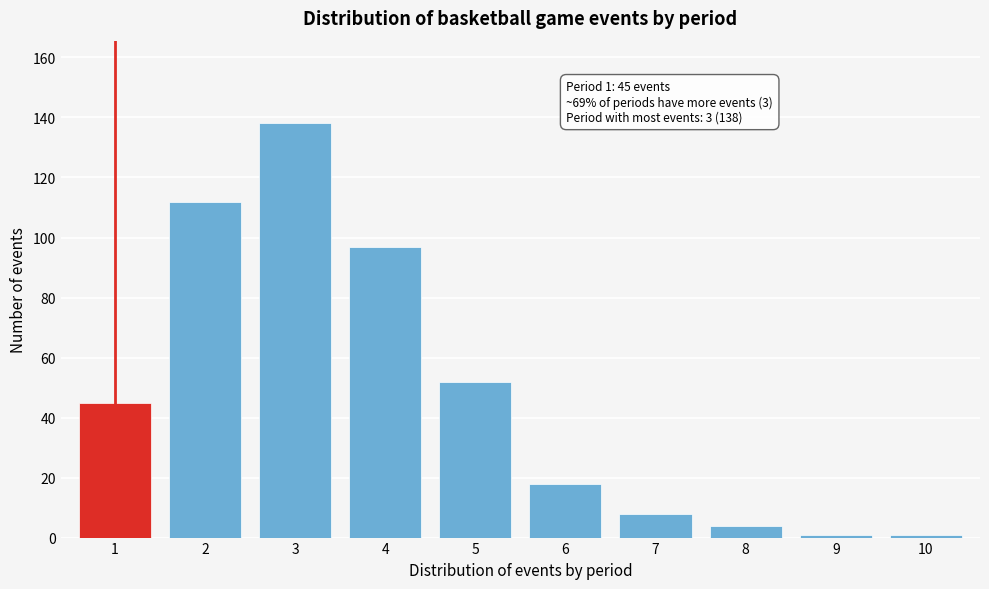

Reading left to right, extract all data points from this chart.

45	112	138	97	52	18	8	4	1	1